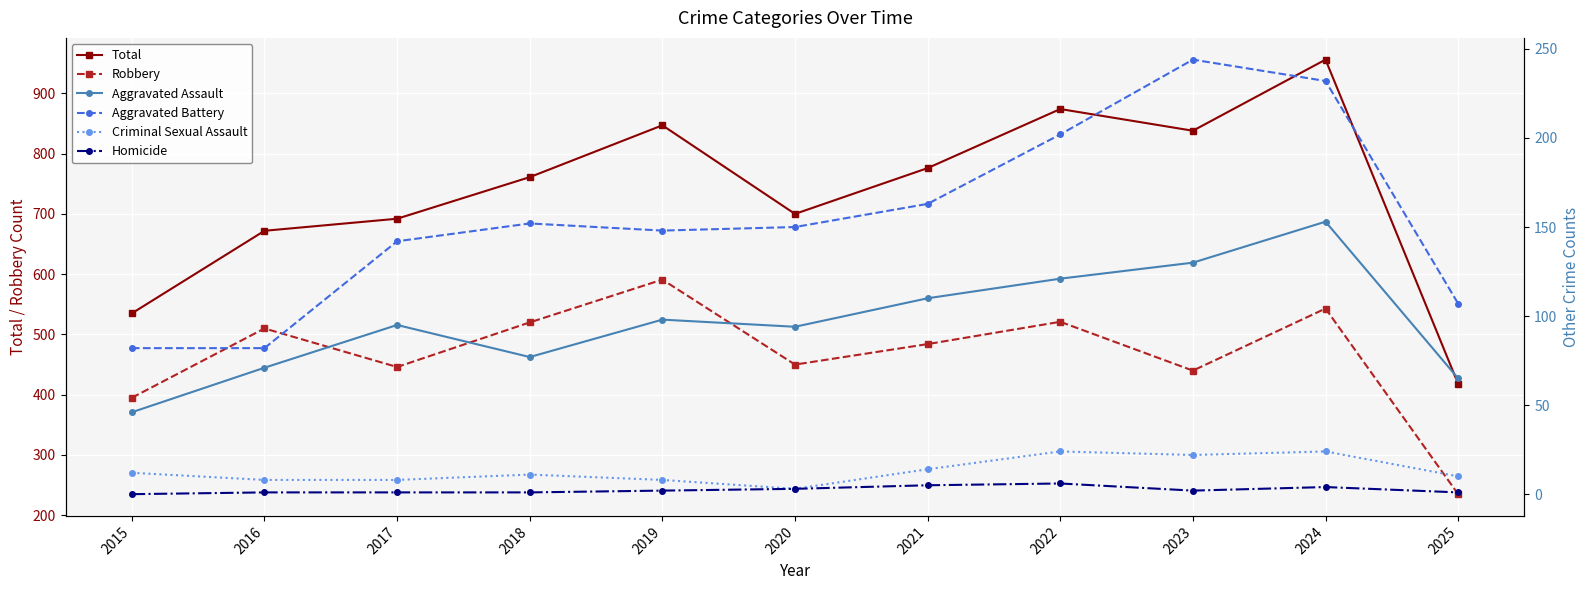

At 2020, list the series in order from smallest to largest.

Criminal Sexual Assault, Homicide, Aggravated Assault, Aggravated Battery, Robbery, Total